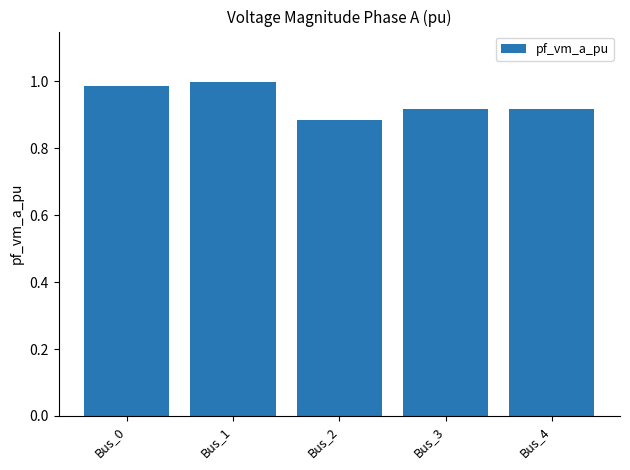

At which category does the chart reach its minimum across all series?

Bus_2